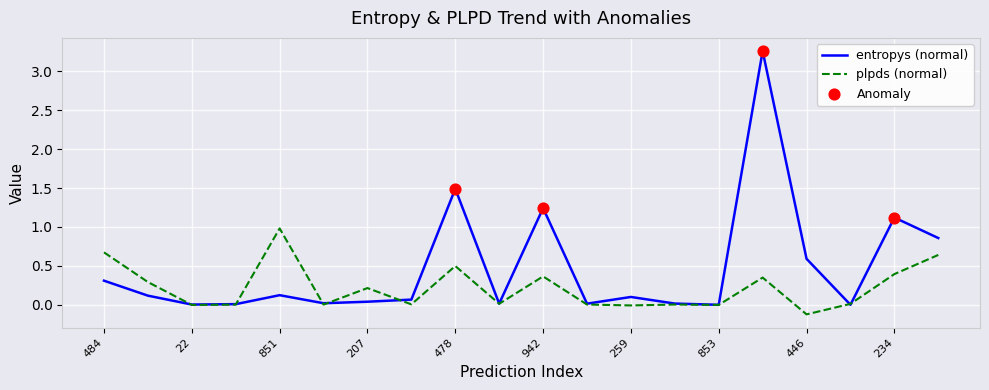

Which series has the largest total across all categories?

entropys (normal)